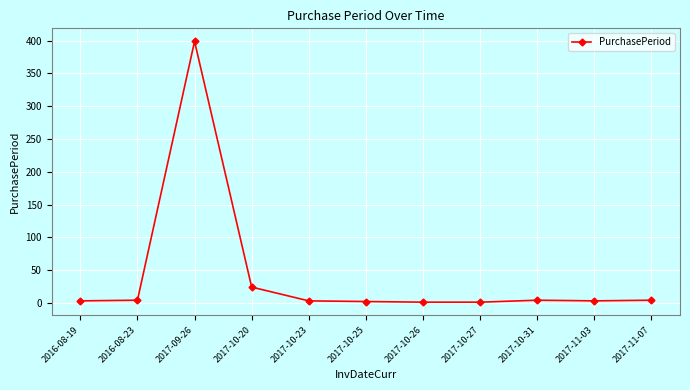

Is this an area chart (filled region under the line)?

No